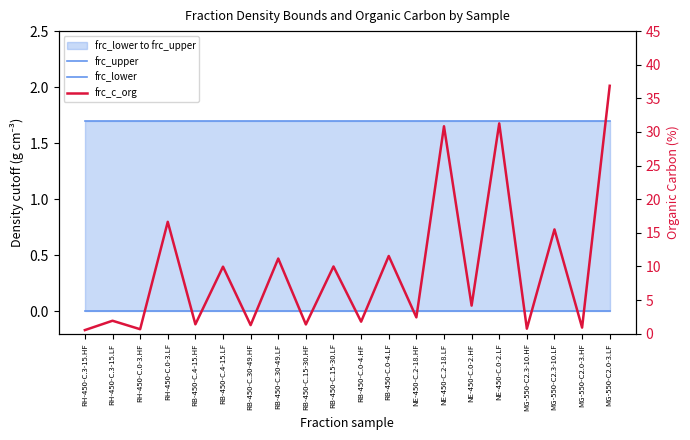

True or false: frc_upper and frc_lower intersect in this chart.

False